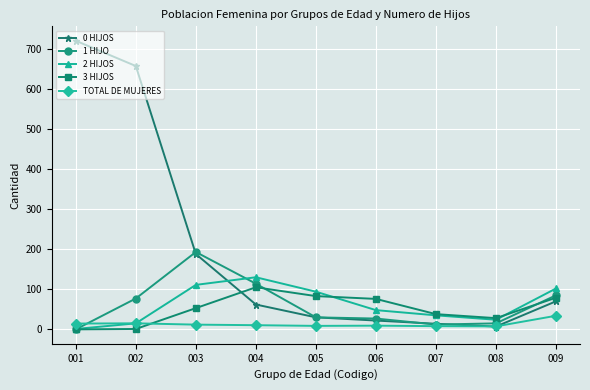

What is the difference between the second highest and minimum values in the 3 HIJOS series?

83.0